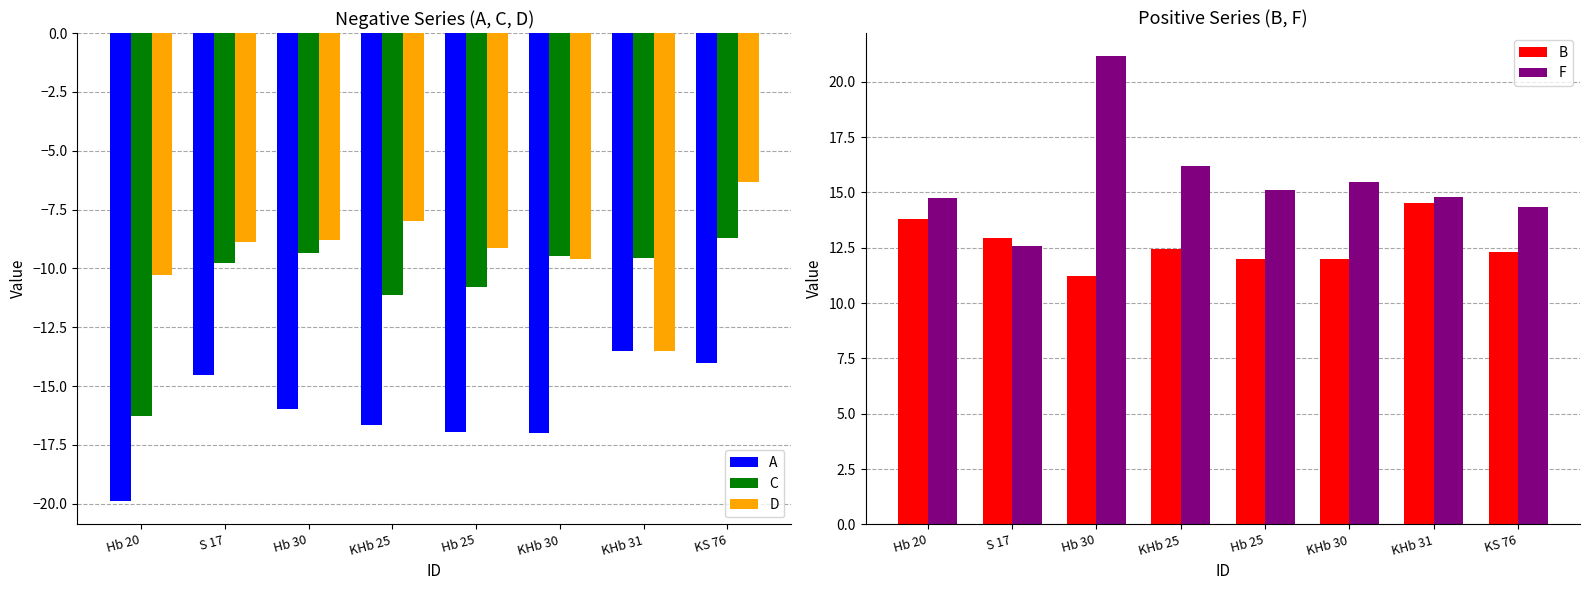

What is the label of the 6th bar from the right?

Hb 30